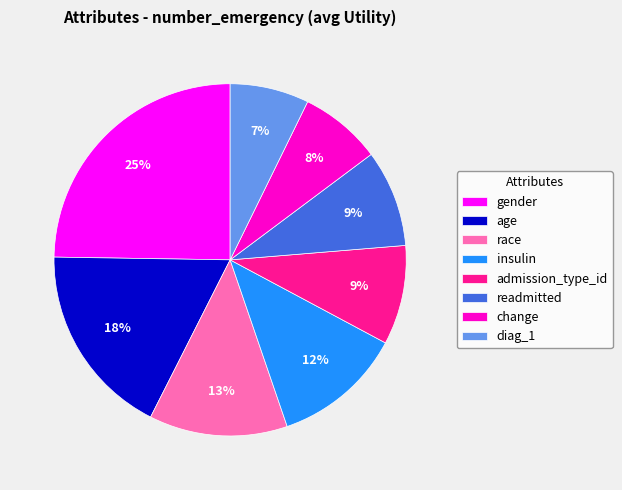

The admission_type_id slice represents 9% of the pie. True or false?

True